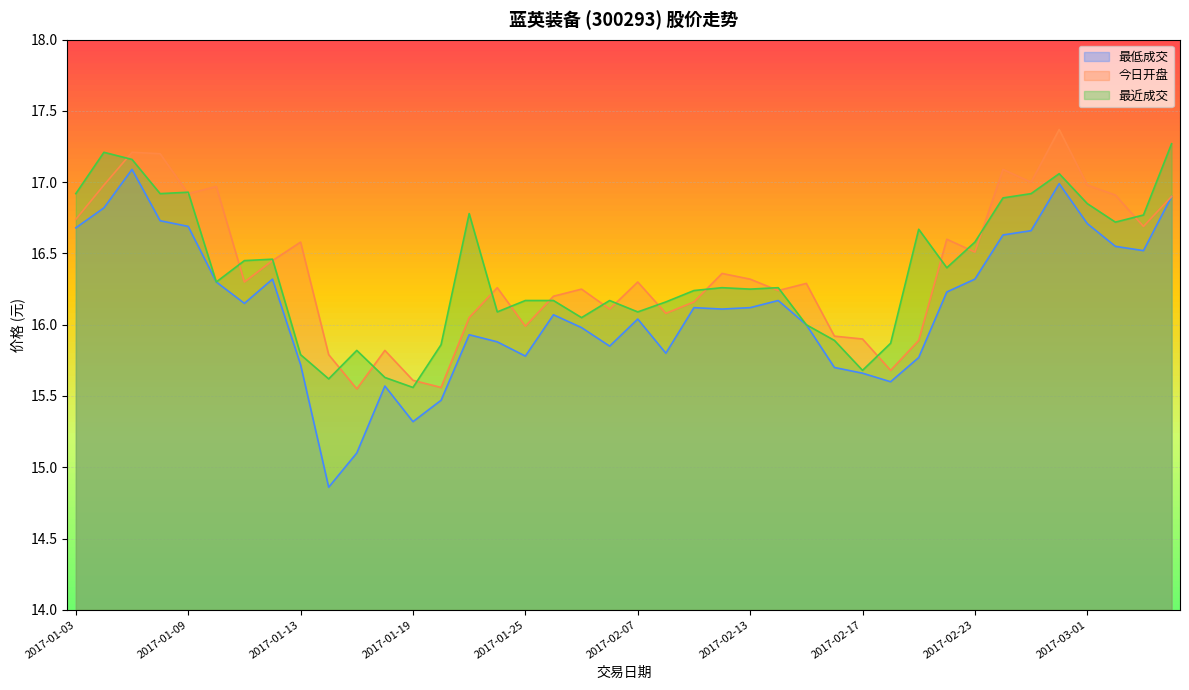

Reading left to right, transcribe all the data shown in this chart.

最低成交: 16.7	16.8	17.1	16.7	16.7	16.3	16.1	16.3	15.7	14.9	15.1	15.6	15.3	15.5	15.9	15.9	15.8	16.1	16.0	15.8	16.0	15.8	16.1	16.1	16.1	16.2	16.0	15.7	15.7	15.6	15.8	16.2	16.3	16.6	16.7	17.0	16.7	16.6	16.5	16.9
今日开盘: 16.7	17.0	17.2	17.2	16.9	17.0	16.3	16.4	16.6	15.8	15.6	15.8	15.6	15.6	16.1	16.3	16.0	16.2	16.2	16.1	16.3	16.1	16.2	16.4	16.3	16.2	16.3	15.9	15.9	15.7	15.9	16.6	16.5	17.1	17.0	17.4	17.0	16.9	16.7	16.9
最近成交: 16.9	17.2	17.2	16.9	16.9	16.3	16.4	16.5	15.8	15.6	15.8	15.6	15.6	15.9	16.8	16.1	16.2	16.2	16.1	16.2	16.1	16.2	16.2	16.3	16.2	16.3	16.0	15.9	15.7	15.9	16.7	16.4	16.6	16.9	16.9	17.1	16.9	16.7	16.8	17.3